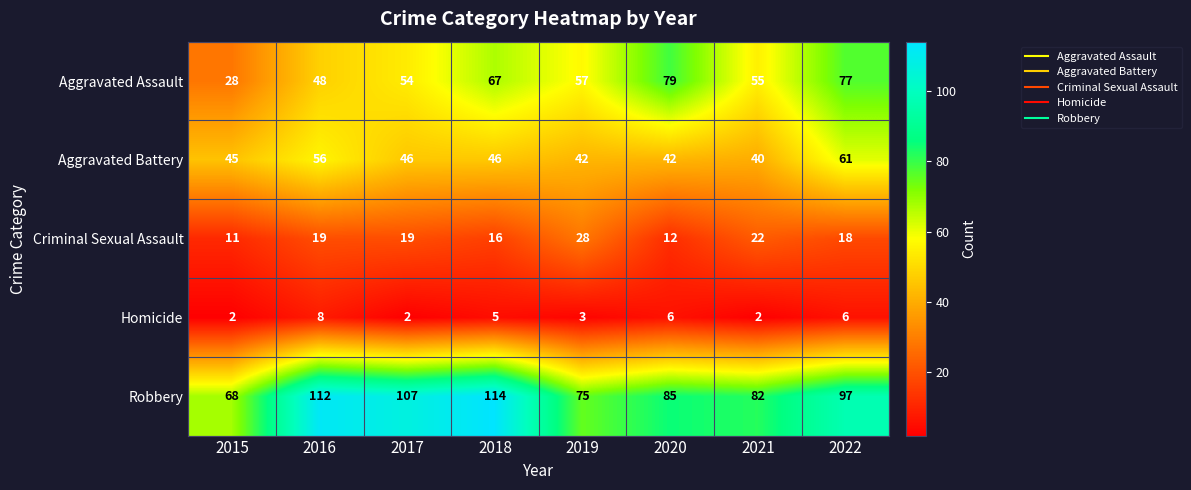

Rank the series by their maximum value, from highest to lowest.

Robbery, Aggravated Assault, Aggravated Battery, Criminal Sexual Assault, Homicide